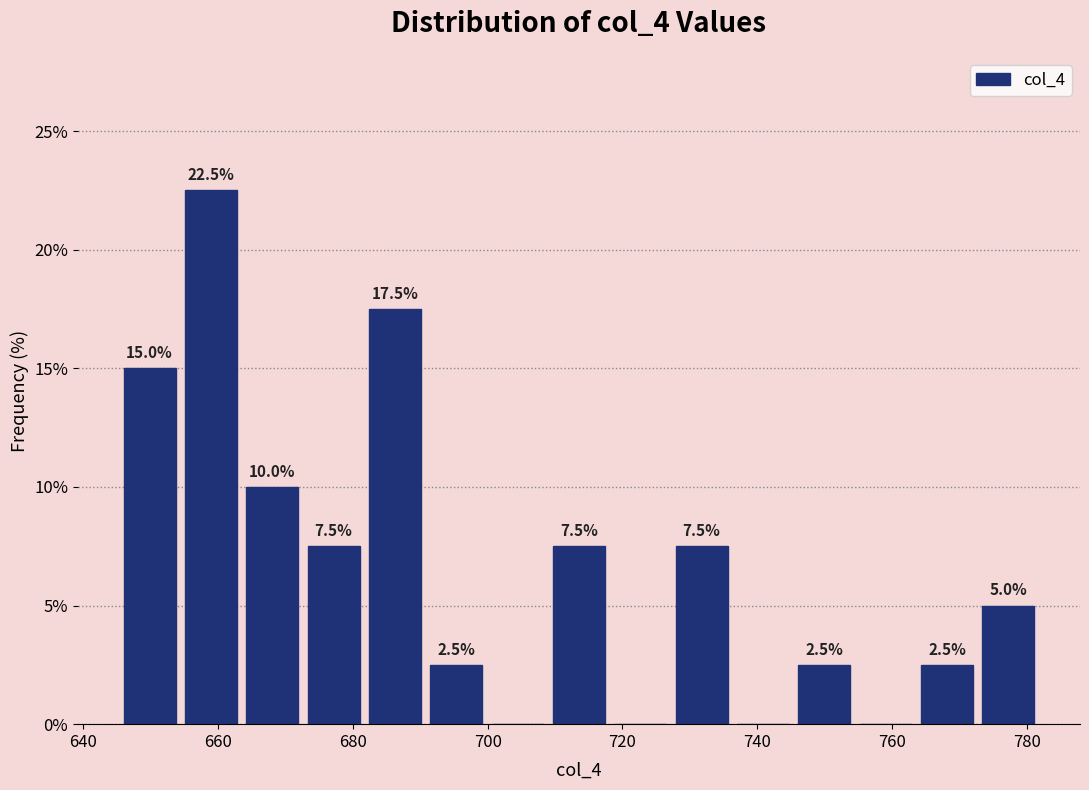

Over which range of the x-axis is the bar tallest?

654 to 664